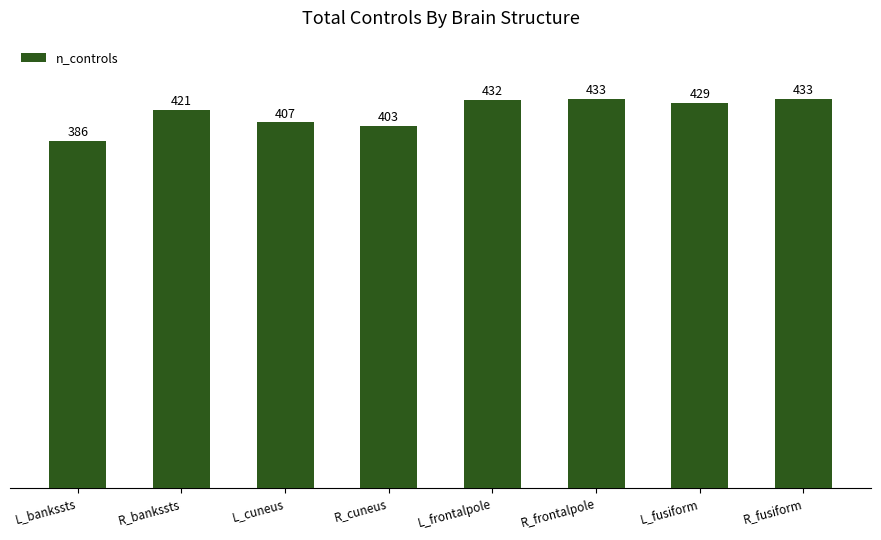

Is it true that the value at R_frontalpole is 433?

True